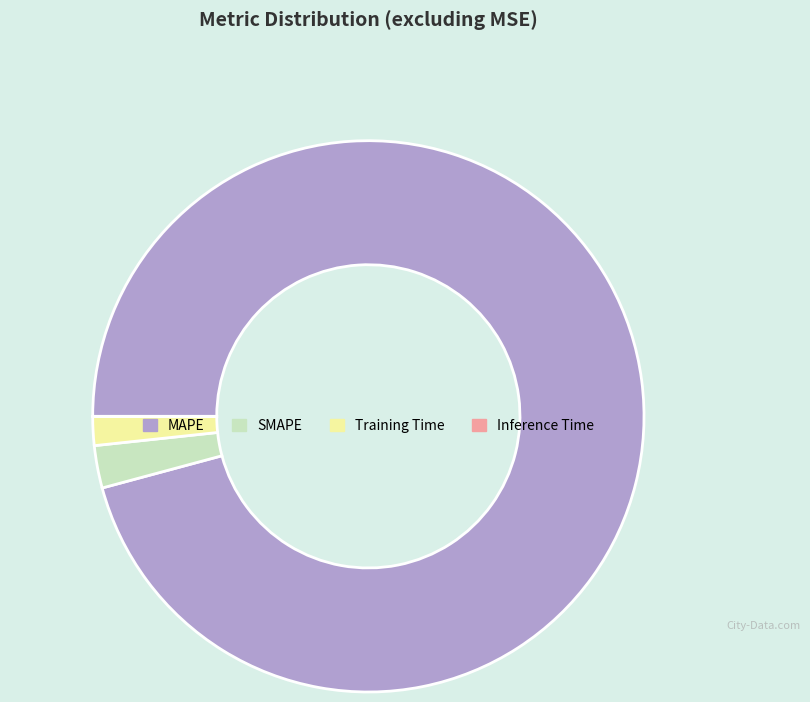

The MAPE slice represents 96% of the pie. True or false?

True